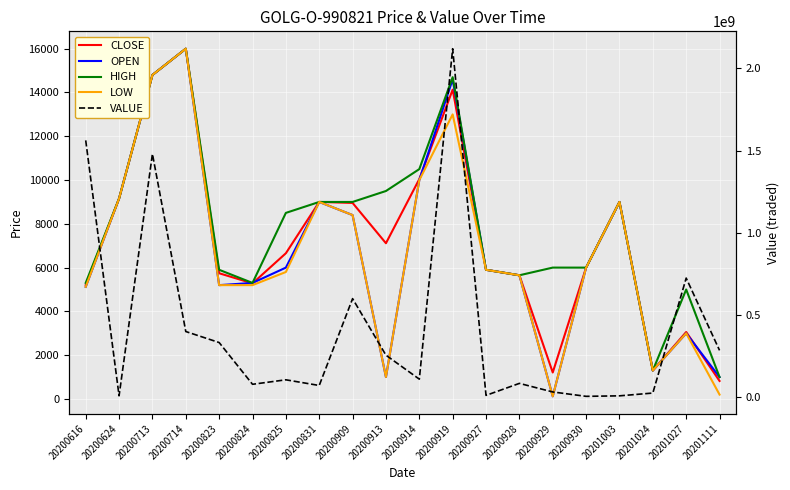

How many values in the VALUE series are below 110500000?

10